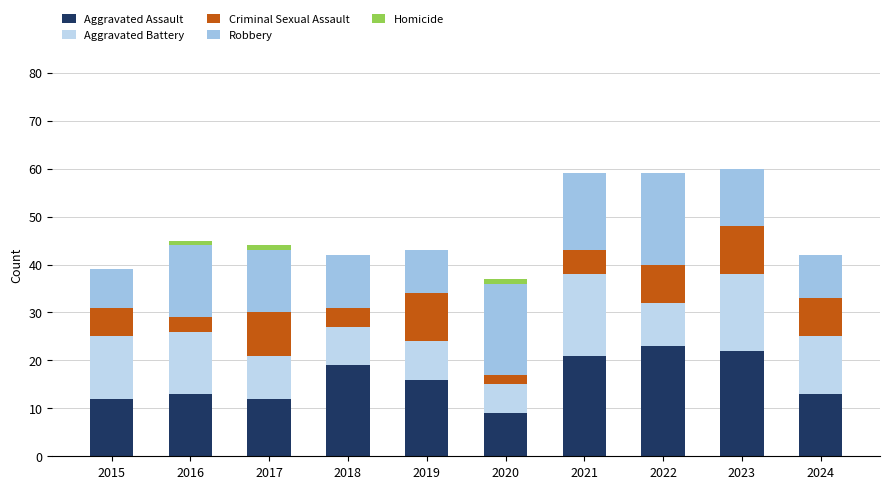

Are the bars horizontal?

No